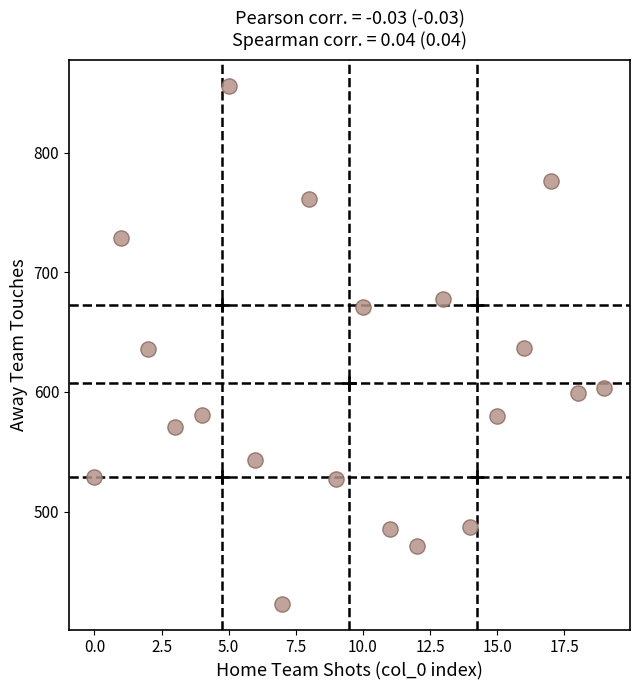

What is the range of Y values (max minus min)?

433